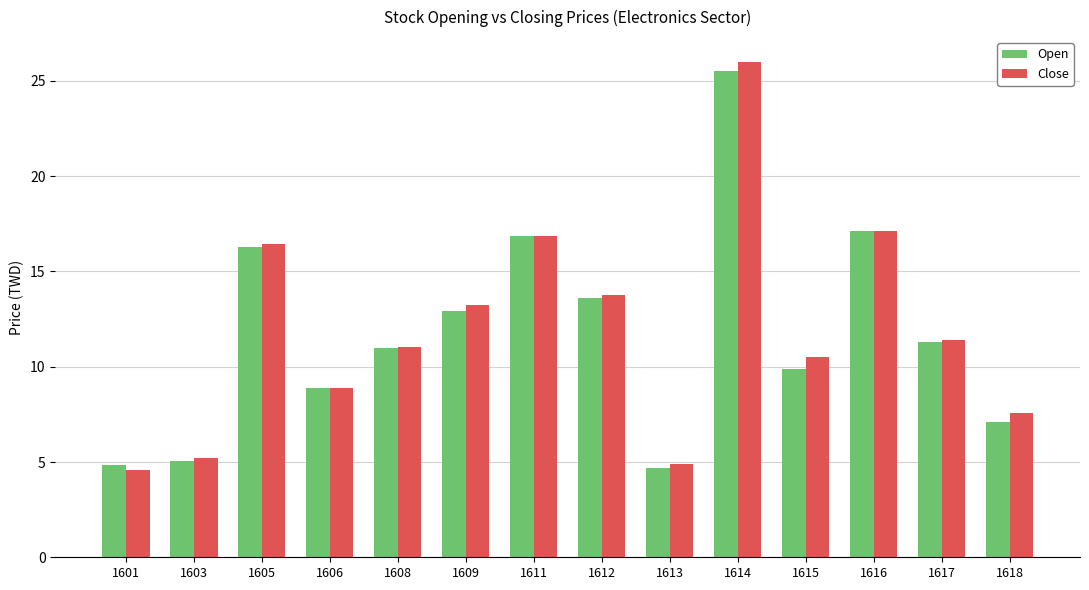

Rank the series by their maximum value, from highest to lowest.

Close, Open